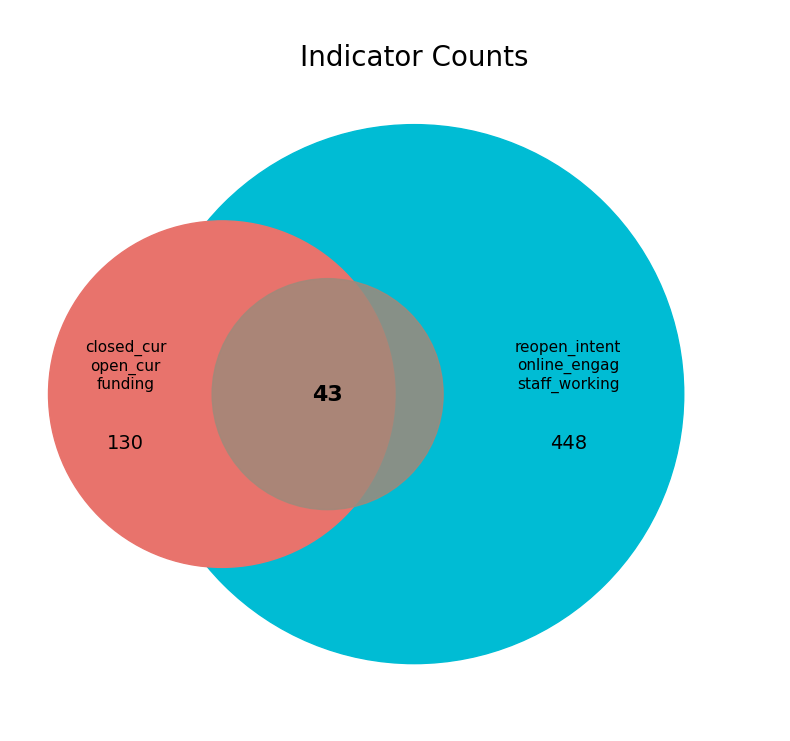

True or false: staff_working accounts for 7% of the total.

True